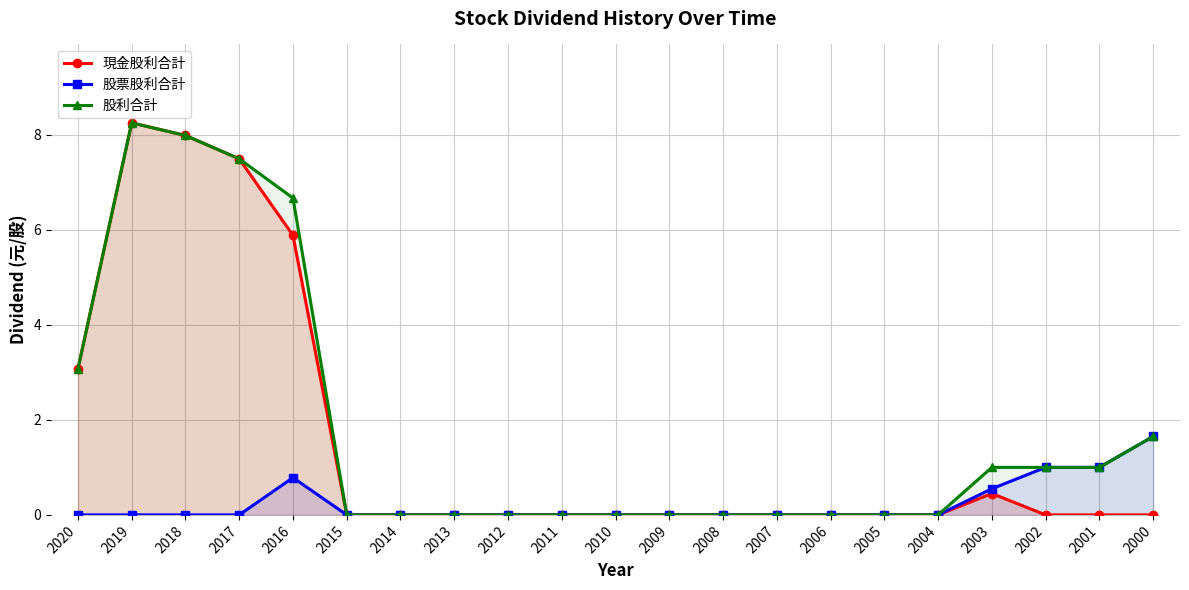

True or false: 股票股利合計 and 股利合計 cross at least once.

False